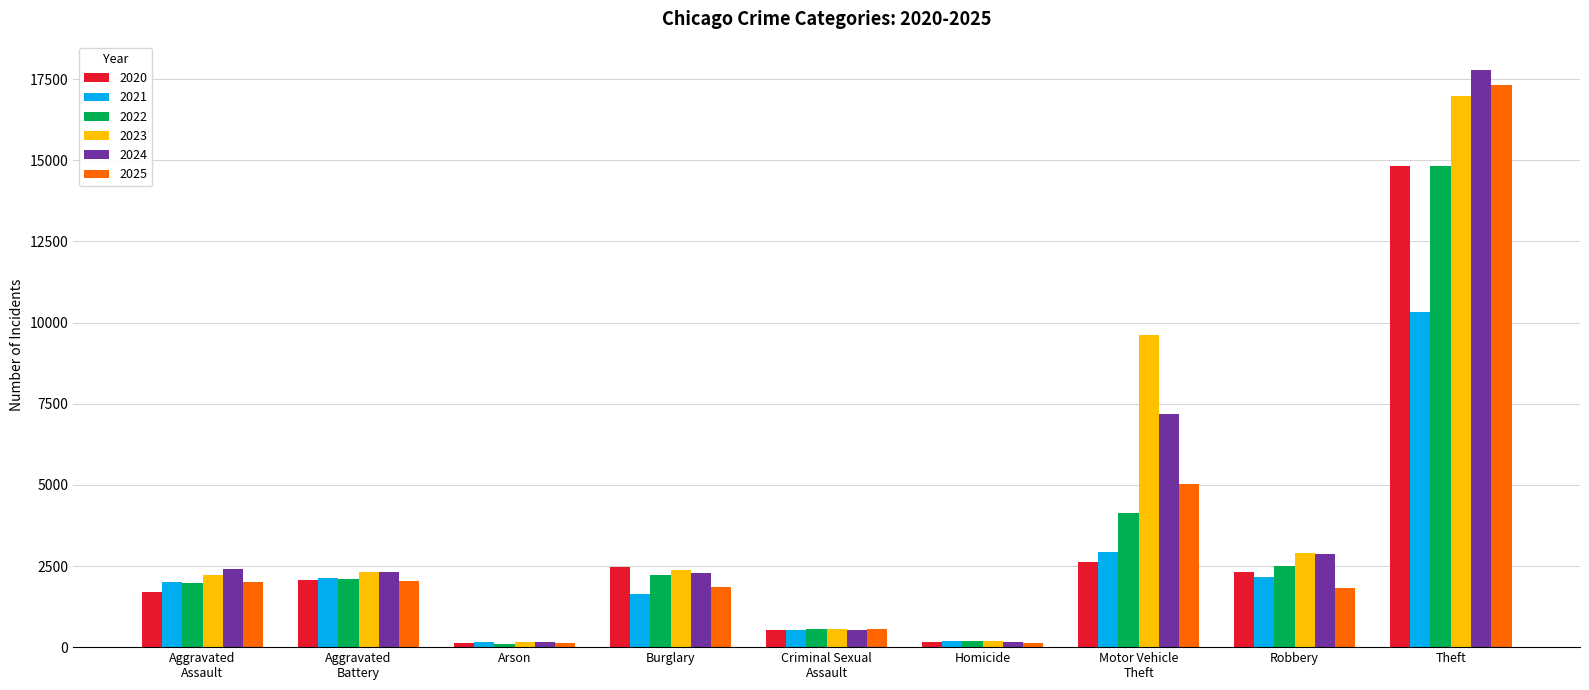

What is the maximum value for 2022?

14828